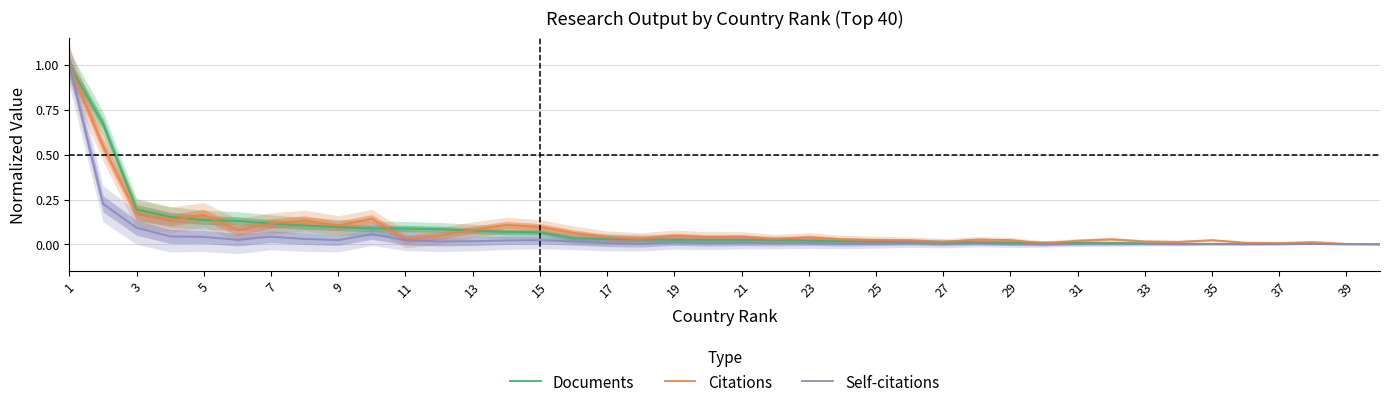

How many distinct data groups are displayed?

3